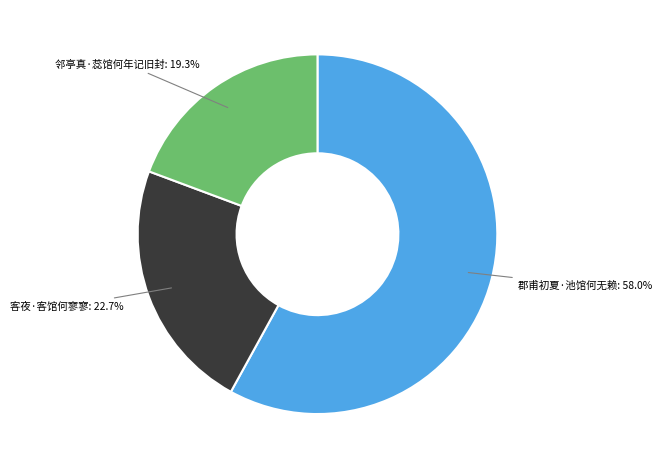

Is it true that 客夜·客馆何寥寥 is 23% of the pie?

True